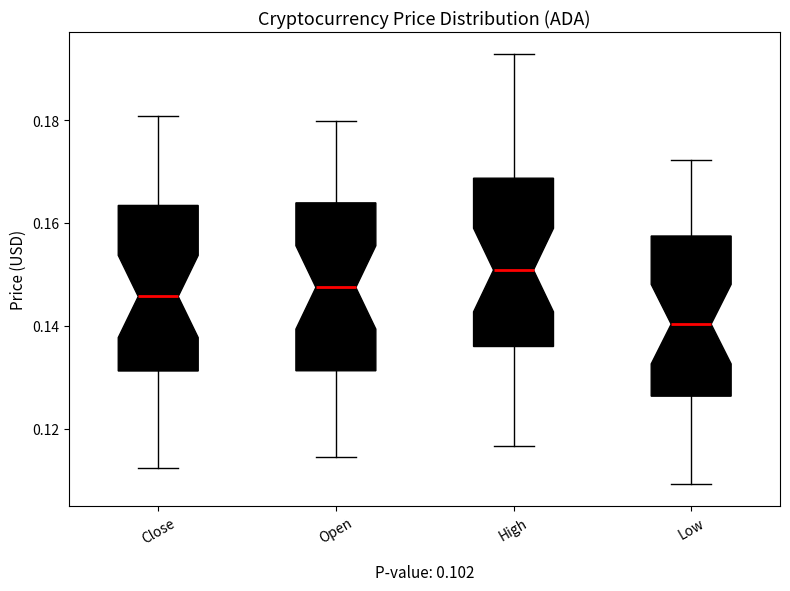

Where is the upper edge of the box for Low on the y-axis? The values are not printed on the chart, so give them approximately, as read against the axis.

0.158